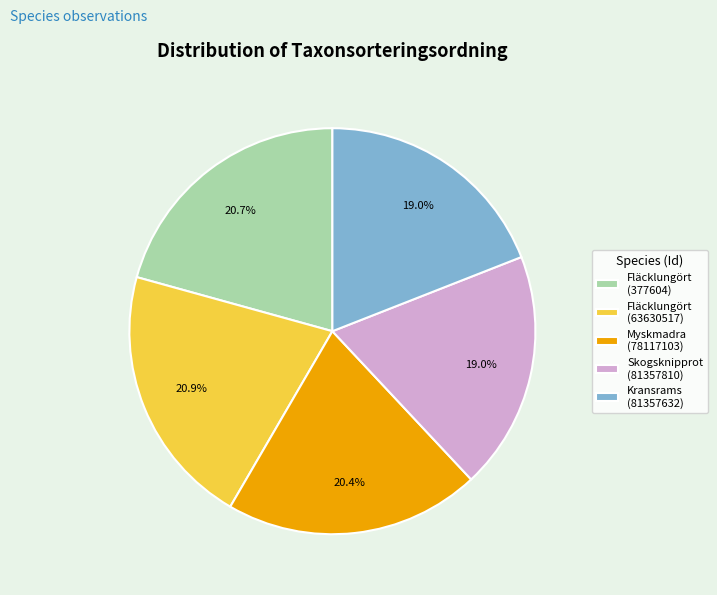

Does Myskmadra (78117103) represent more than half of the total?

No